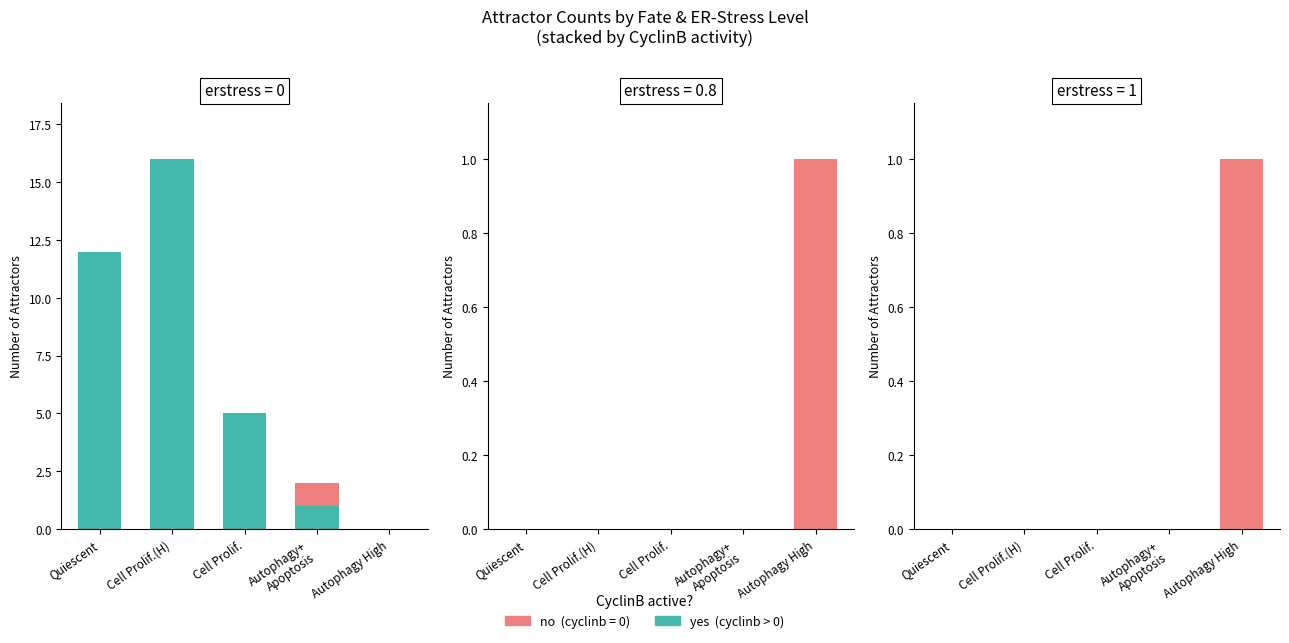

The value of no at Autophagy High is 1. True or false?

True